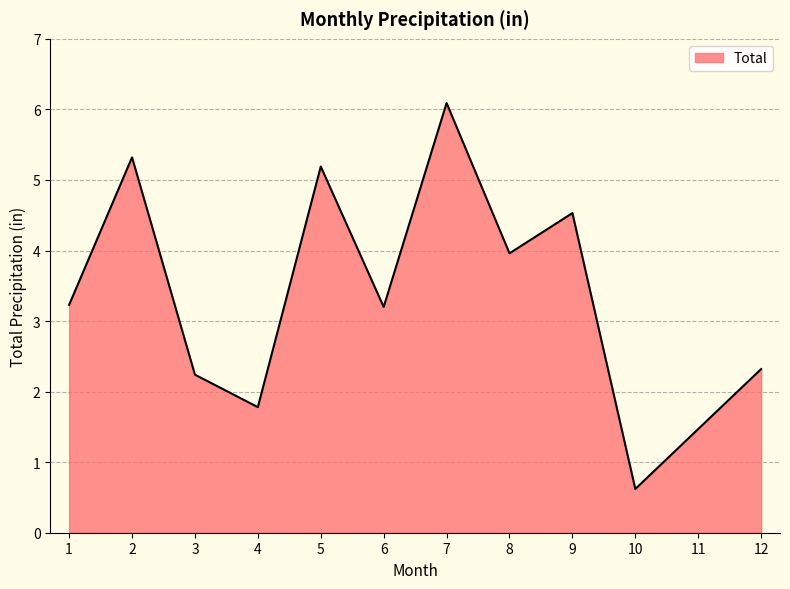

What is the maximum value shown in the chart?

6.1